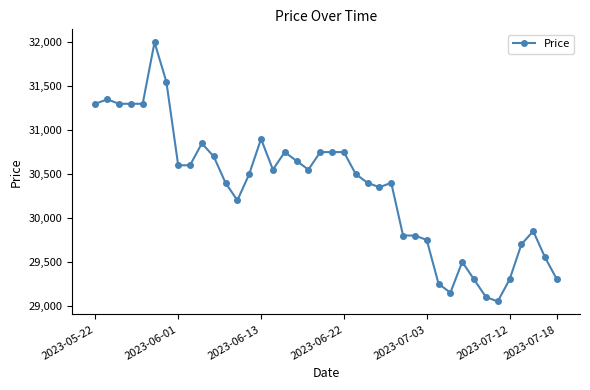

What is the minimum value shown in the chart?

29050